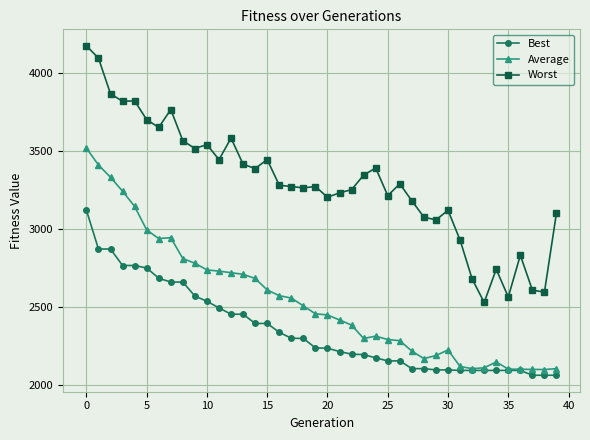

True or false: Worst and Best intersect in this chart.

False